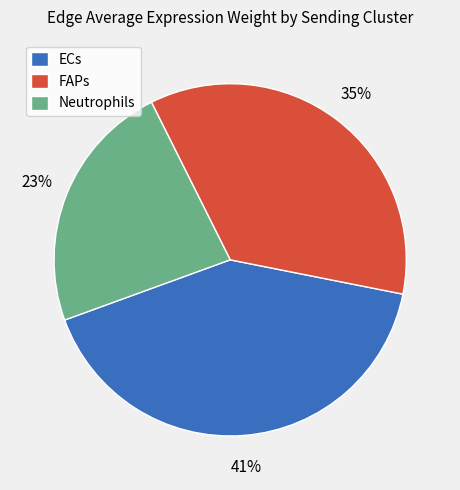

Rank the categories by value from highest to lowest.

ECs, FAPs, Neutrophils